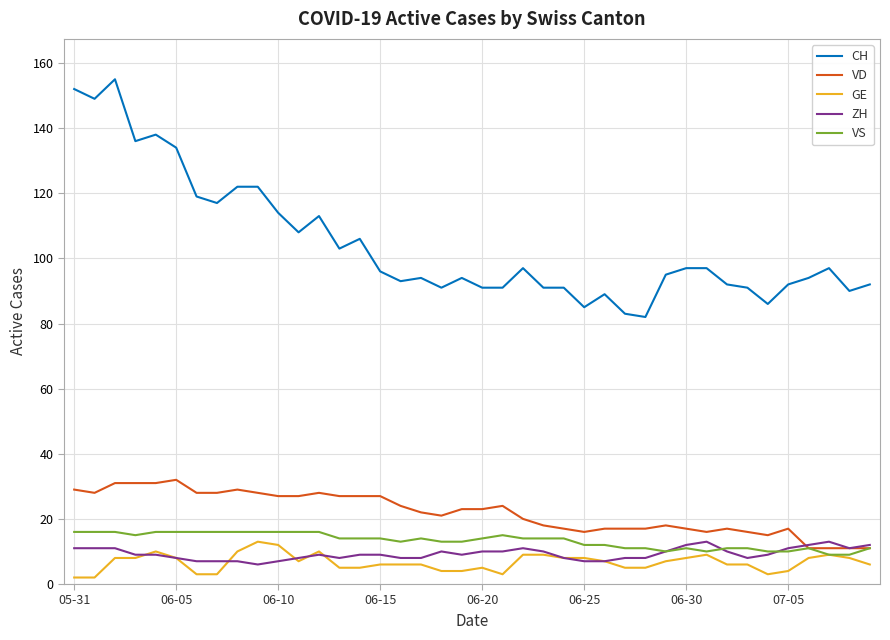

True or false: GE has more than 2 interior local peaks.

True